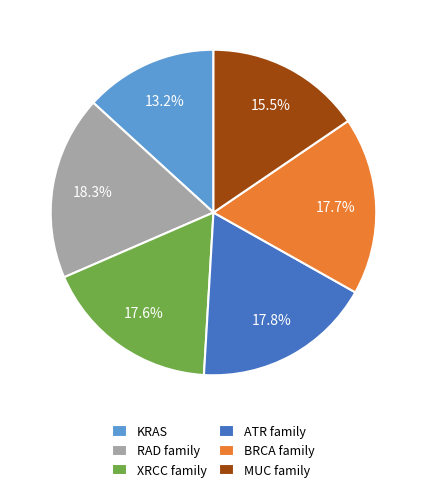

What is the smallest slice in the pie chart?

KRAS